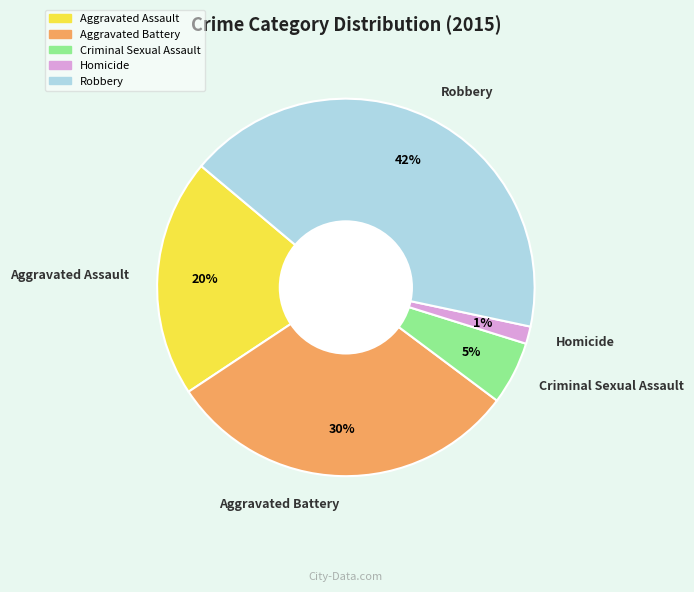

What percentage is the Homicide slice, to the nearest percent?

1%